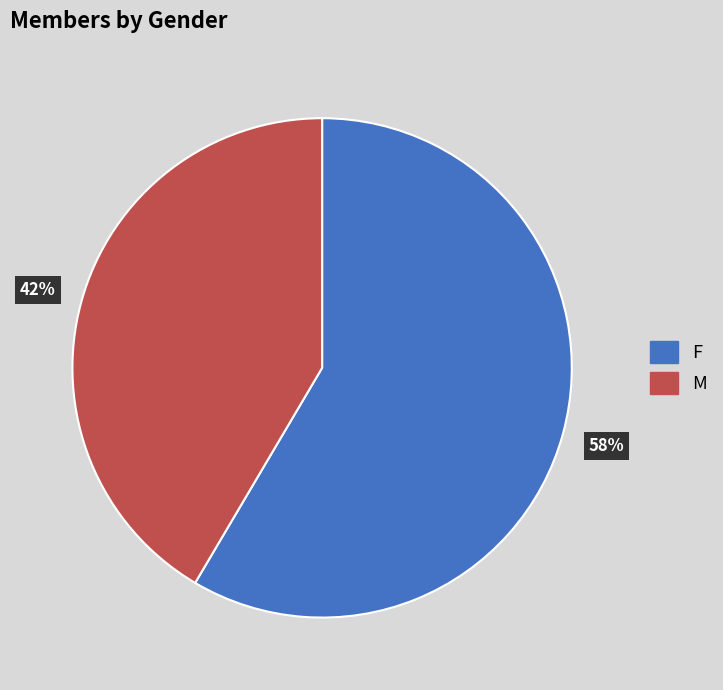

What is the ratio of the value at M to the value at F?

0.7